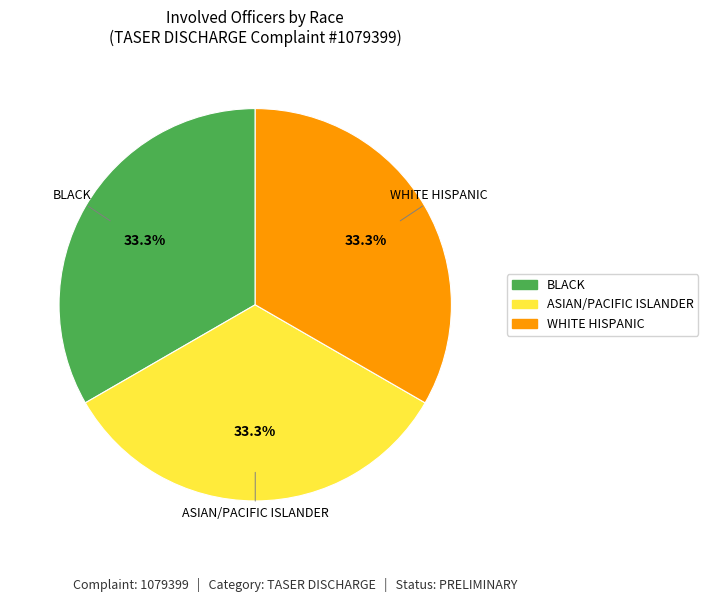

Does any single category account for the majority?

No